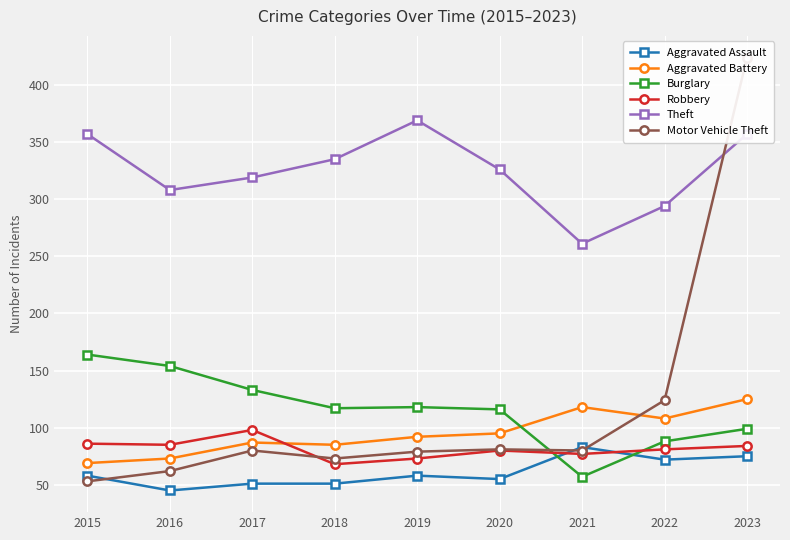

True or false: Motor Vehicle Theft has more than 2 interior local peaks.

False